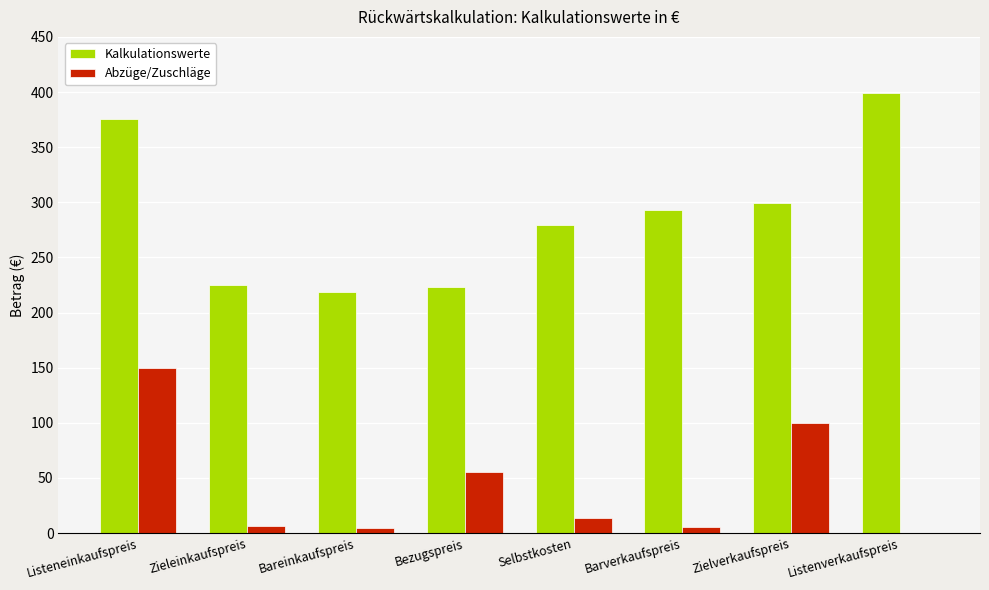

What is the total value across all series at Zieleinkaufspreis?

232.0